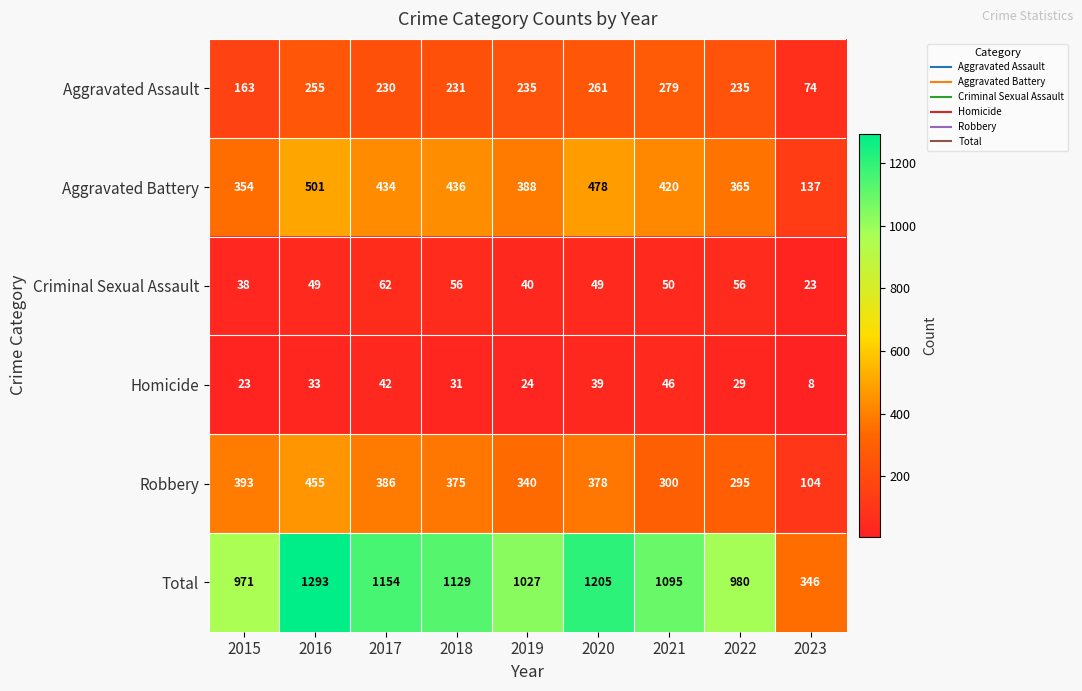

What is the smallest value displayed?

8